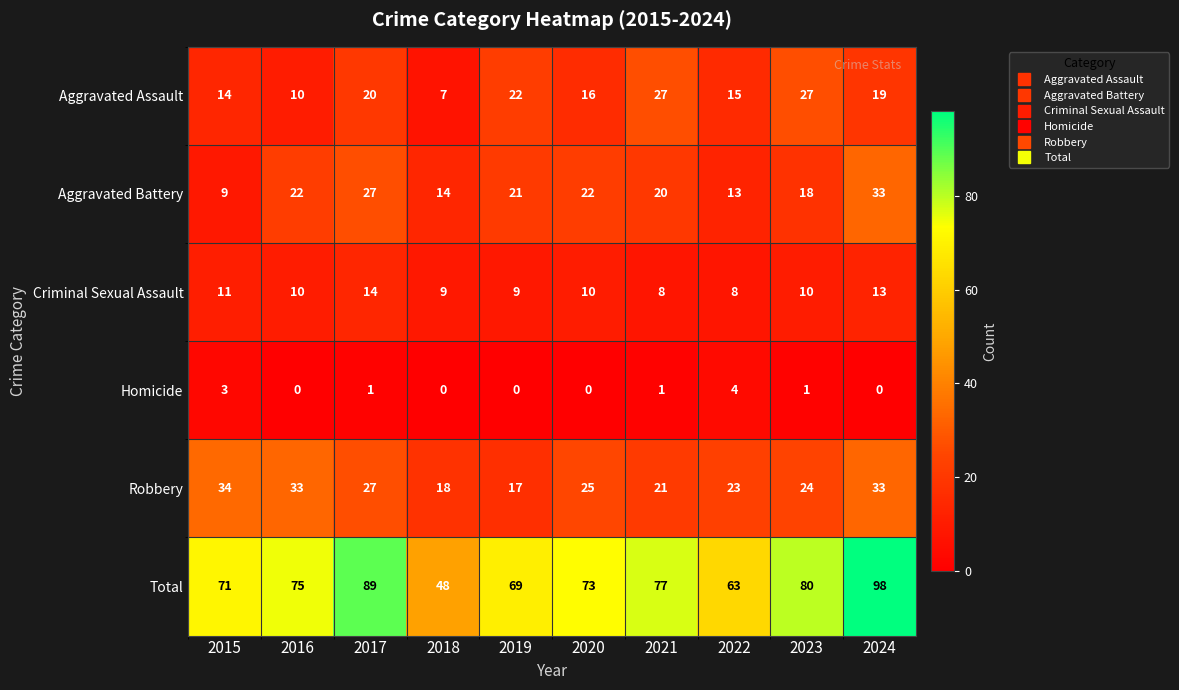

How many distinct data groups are displayed?

6